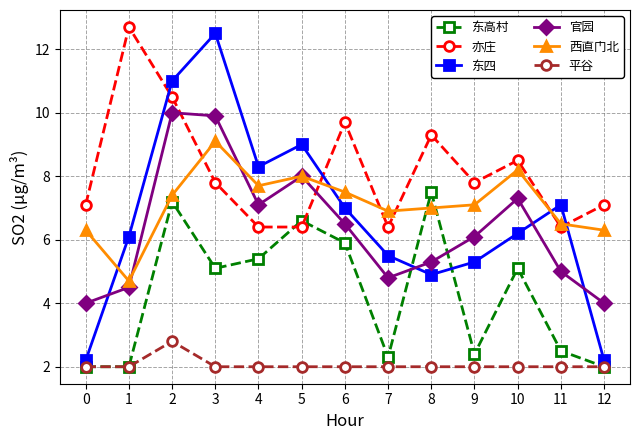

Which series has the widest spread of values?

东四